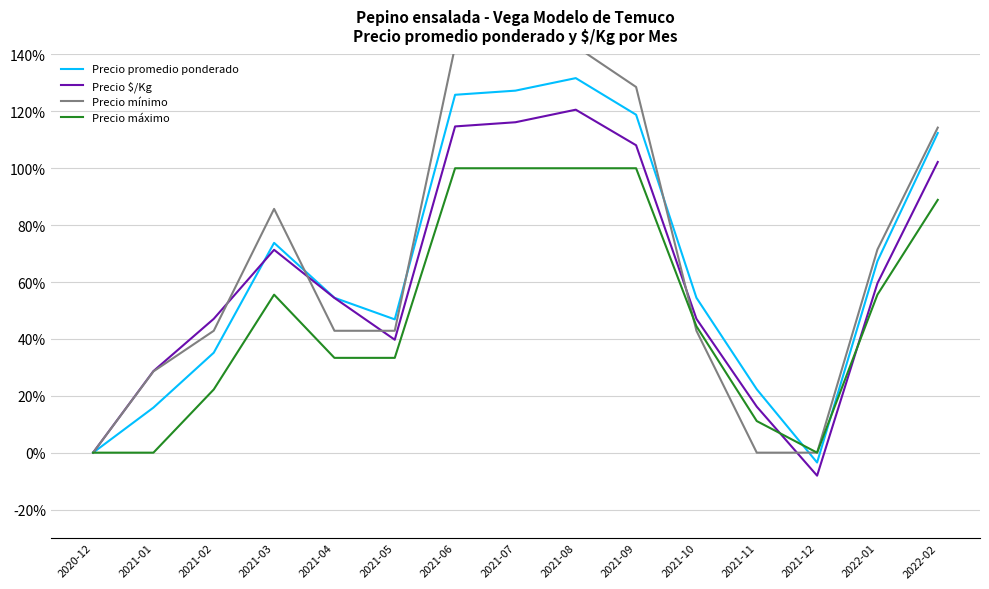

Where is Precio mínimo nearest to the value 71?

2022-01